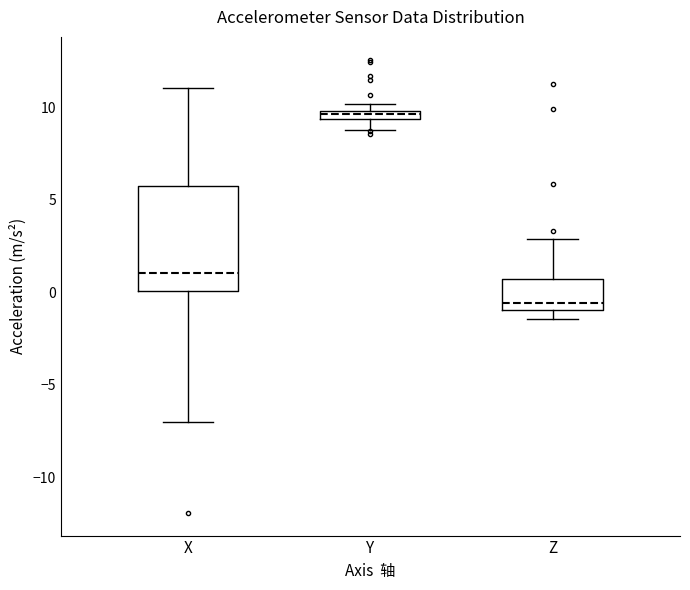

Where does the median line of the box for Z sit on the y-axis? The values are not printed on the chart, so give them approximately, as read against the axis.

-0.5